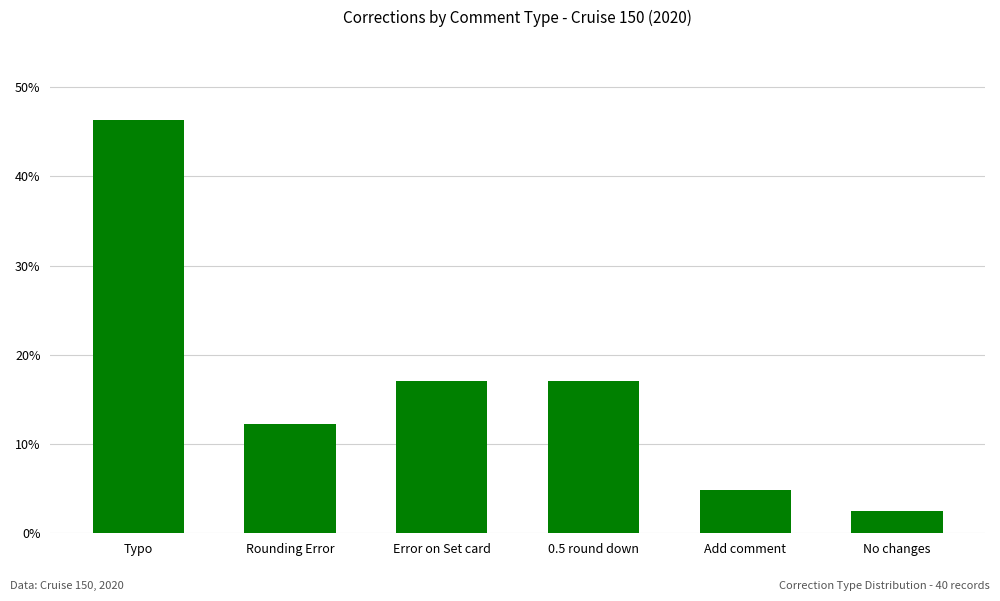

Are the bars horizontal?

No